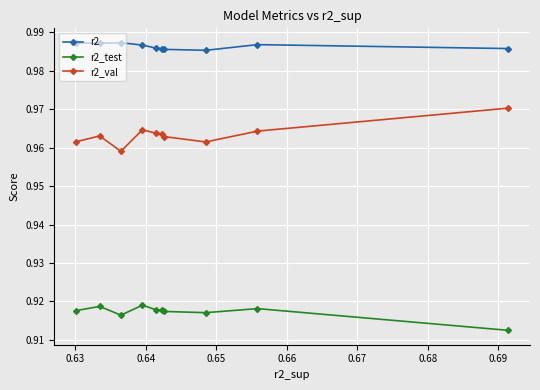

Which series has the largest total across all categories?

r2